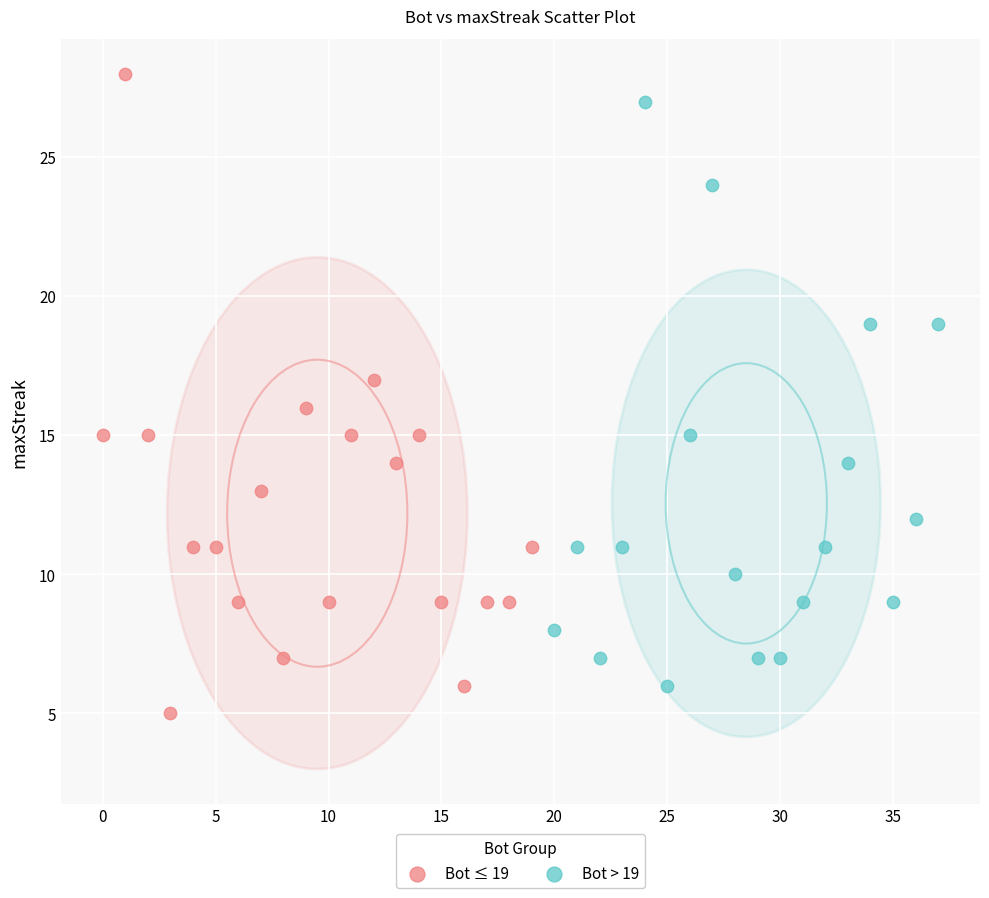

Which series reaches the minimum Y coordinate?

Bot ≤ 19